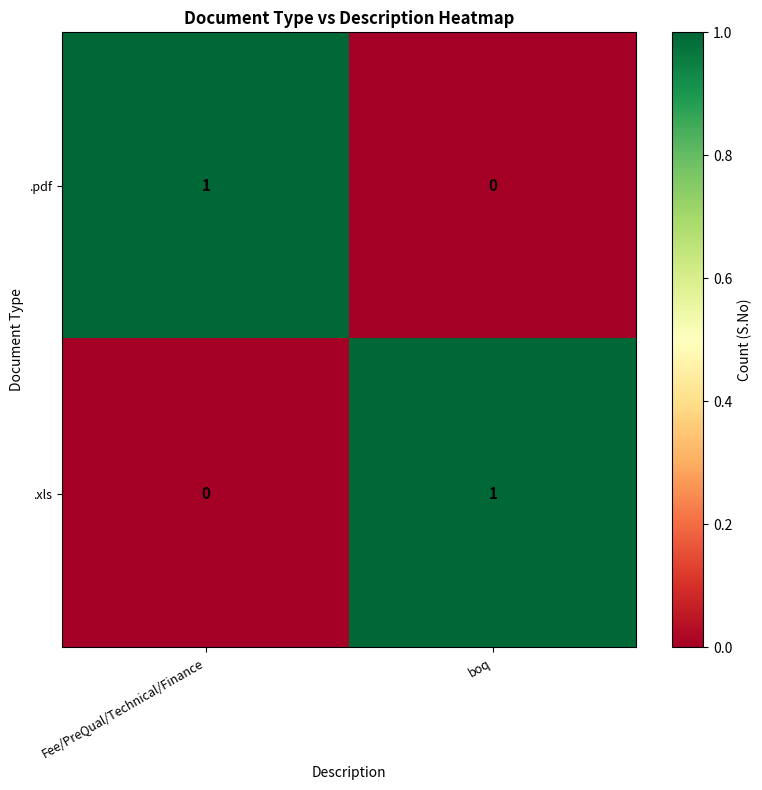

Reading left to right, transcribe all the data shown in this chart.

.pdf: 1	0
.xls: 0	1